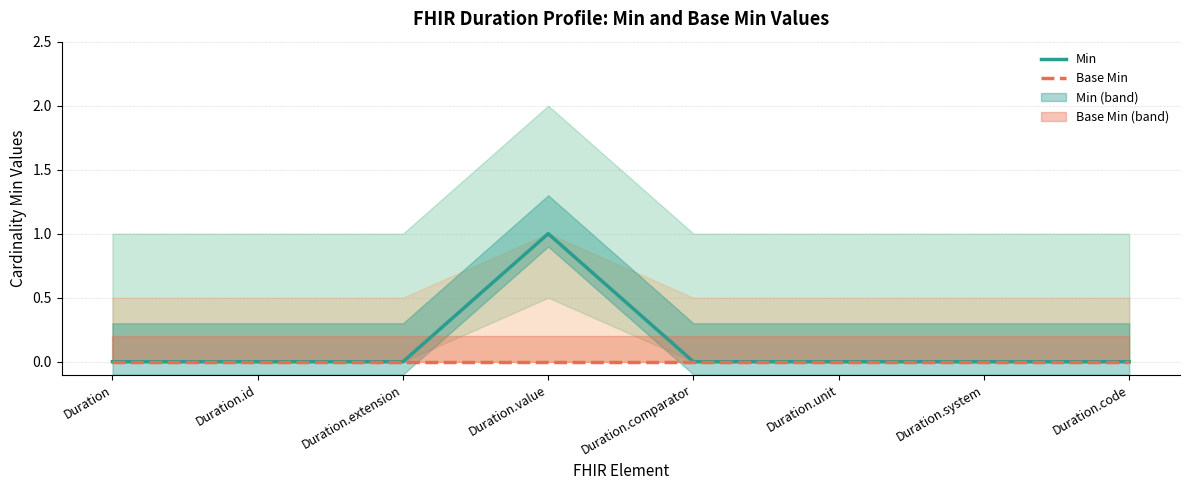

At how many categories does at least one series exceed 0?

1